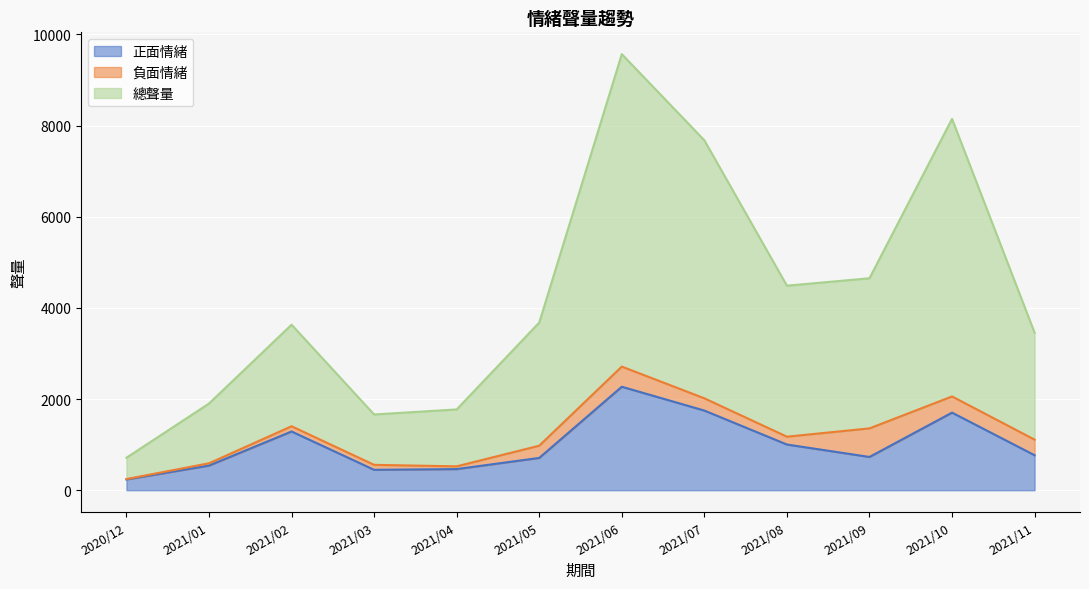

What is the total value across all series at 2021/09?

4651